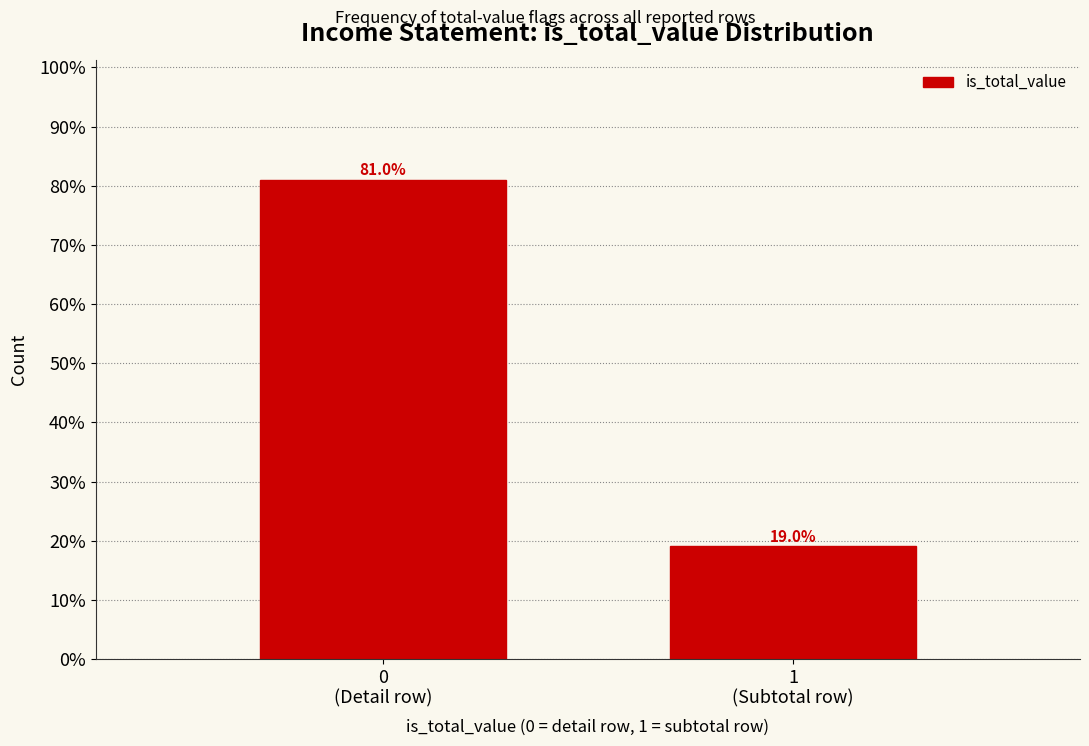

Reading left to right, list all the values displayed in this chart.

81.0	19.0